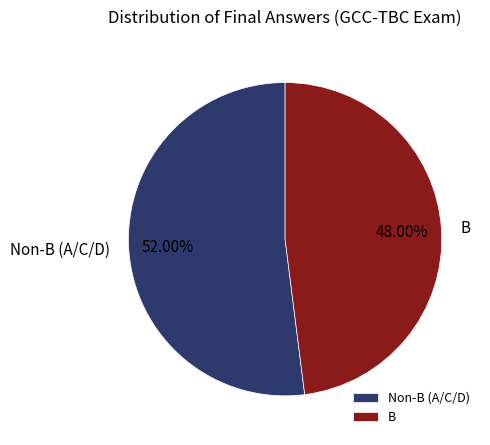

Rank the categories by value from highest to lowest.

Non-B (A/C/D), B